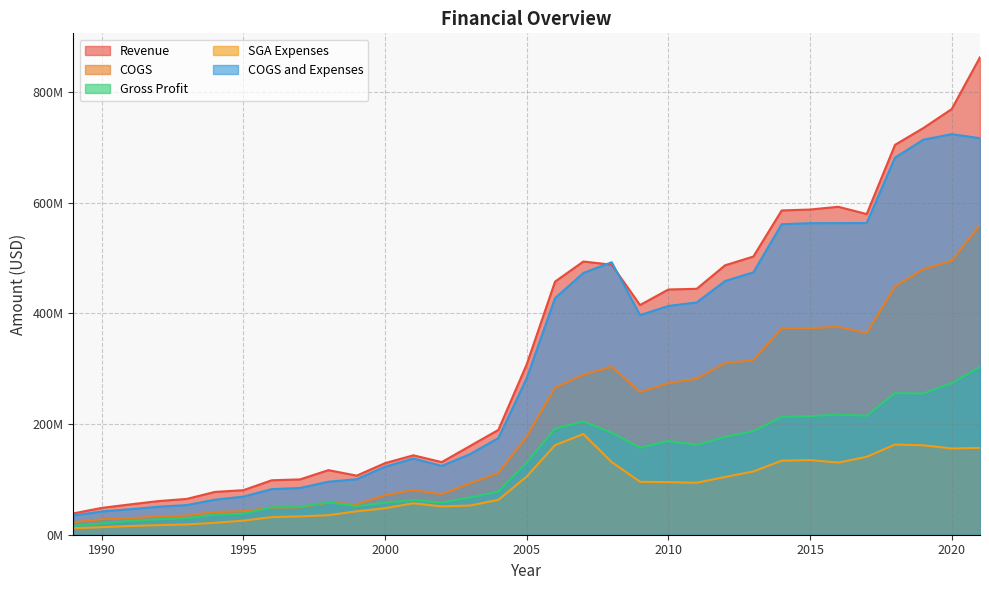

What is the difference between the maximum and second lowest values in the COGS and Expenses series?

681788000